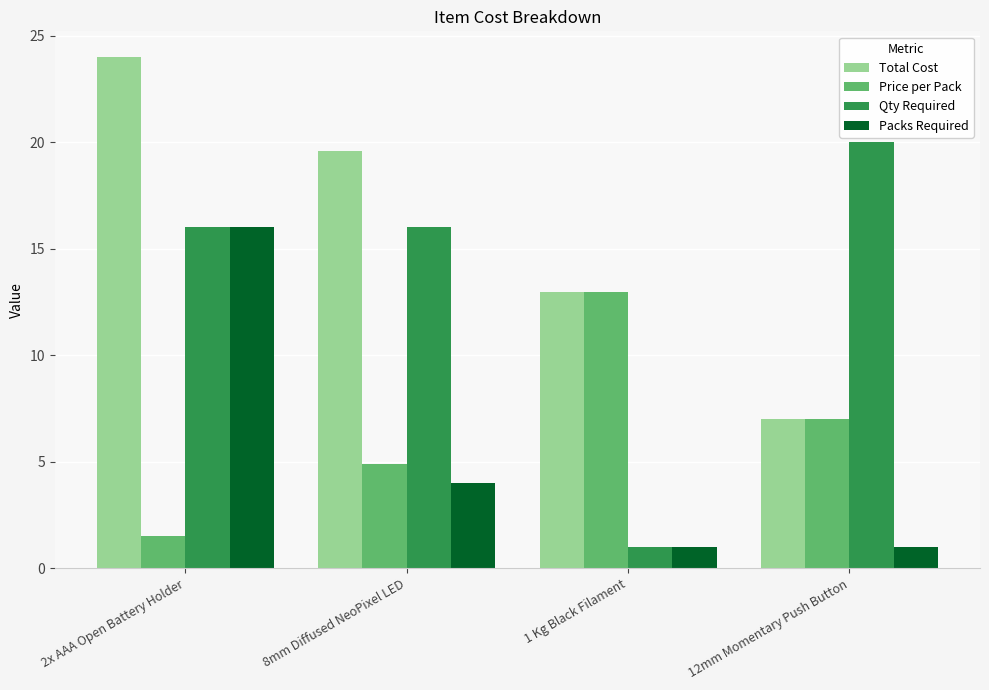

How many groups of bars are there?

4